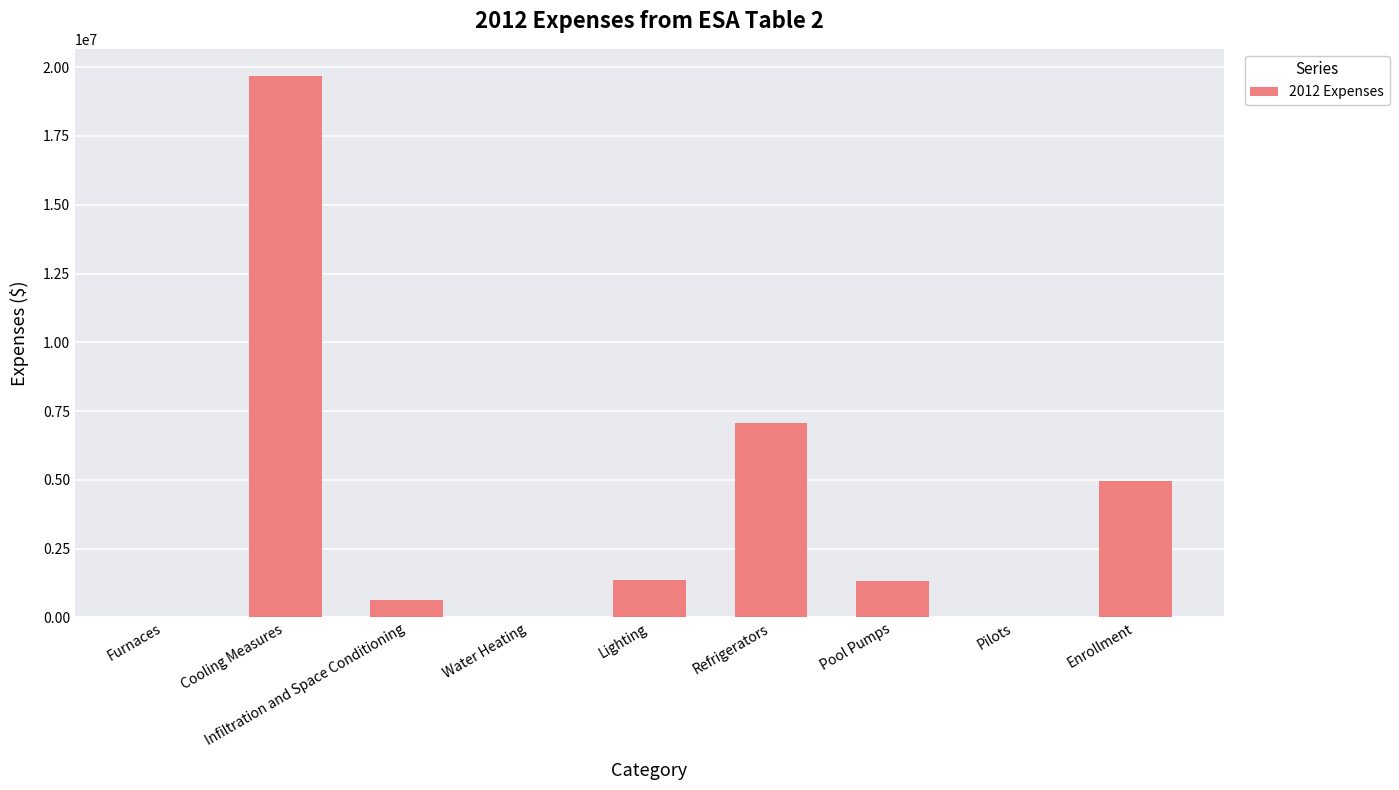

What is the change in value from Furnaces to Refrigerators?

+7058848.3